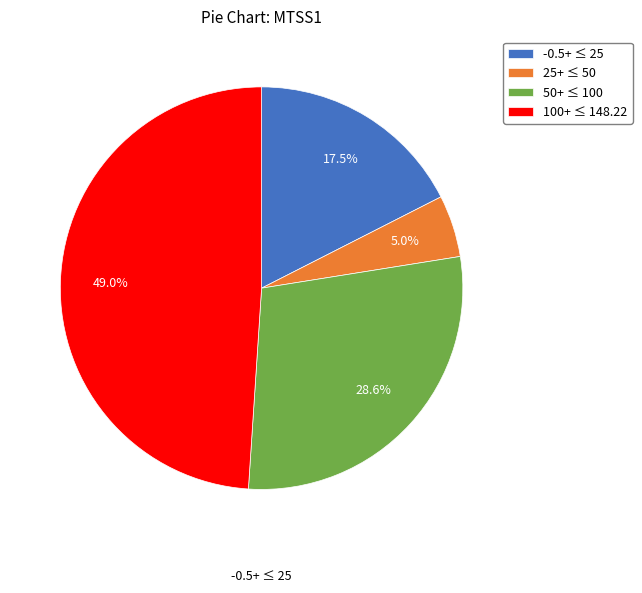

What is the total percentage of -0.5+ ≤ 25 and 25+ ≤ 50?

22.5%